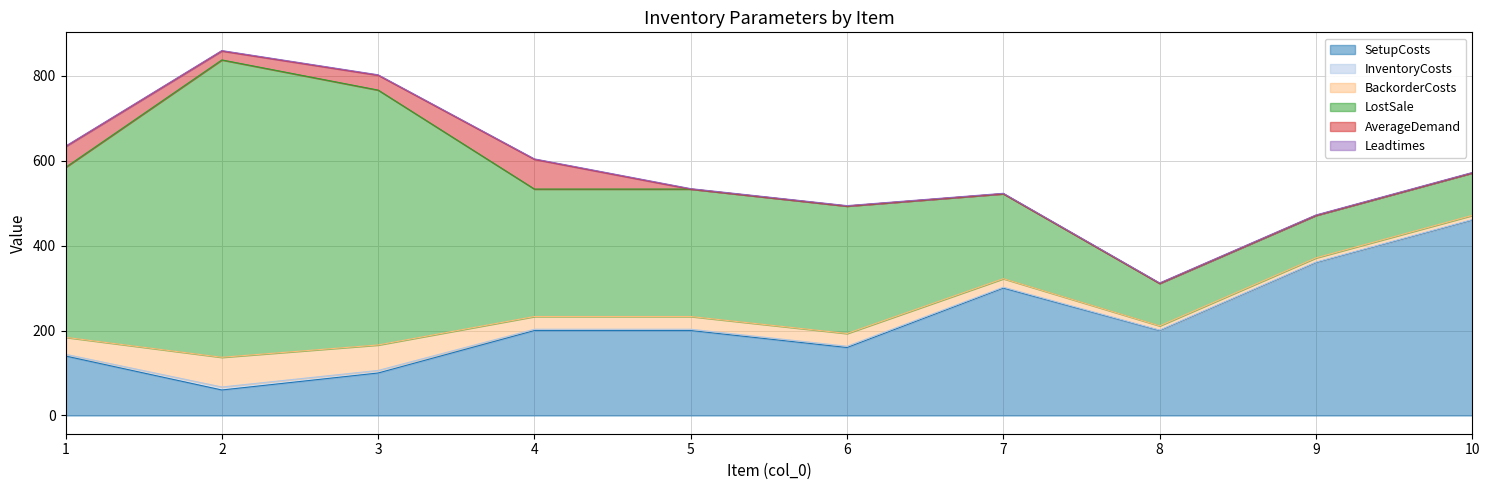

Reading left to right, transcribe all the data shown in this chart.

SetupCosts: 140	60	100	200	200	160	300	200	360	460
InventoryCosts: 4	7	6	3	3	3	2	1	1	1
BackorderCosts: 40	70	60	30	30	30	20	10	10	10
LostSale: 400	700	600	300	300	300	200	100	100	100
AverageDemand: 49	21	35	70	0	0	0	0	0	0
Leadtimes: 1	1	1	1	1	1	1	1	1	1